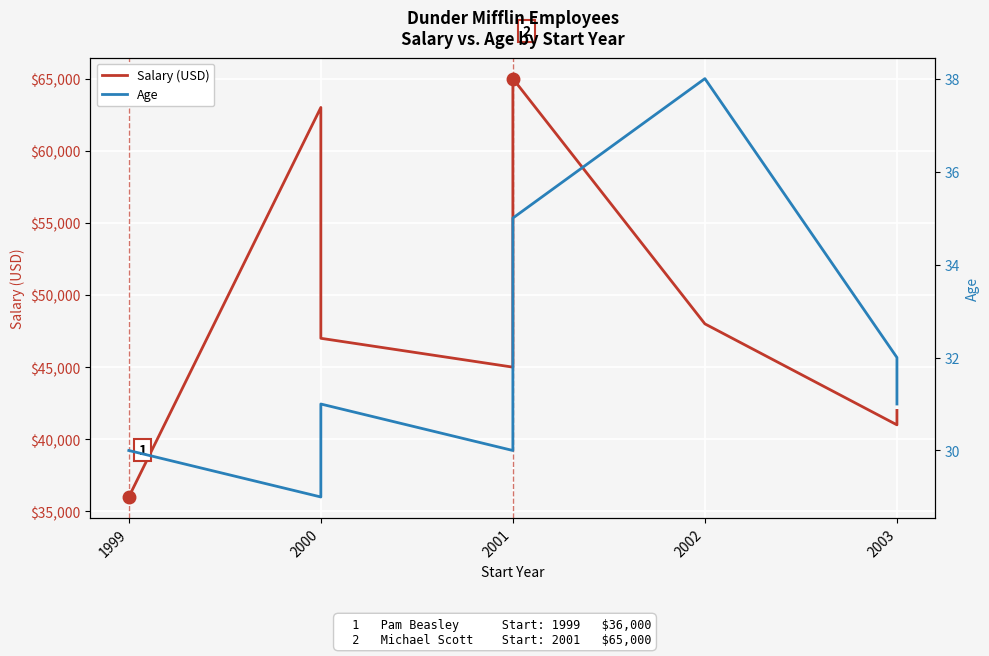

What is the total value across all series at 1999?

36030